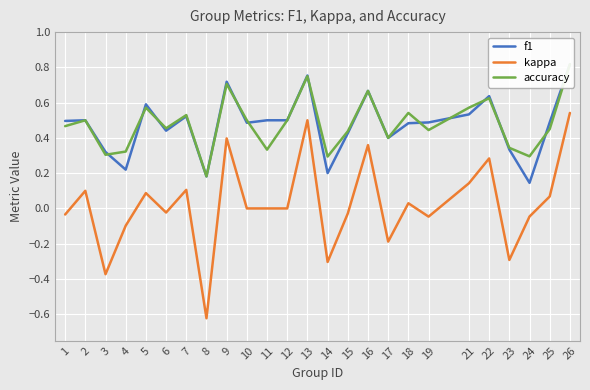

How many f1 values are between 0 and 1?

25